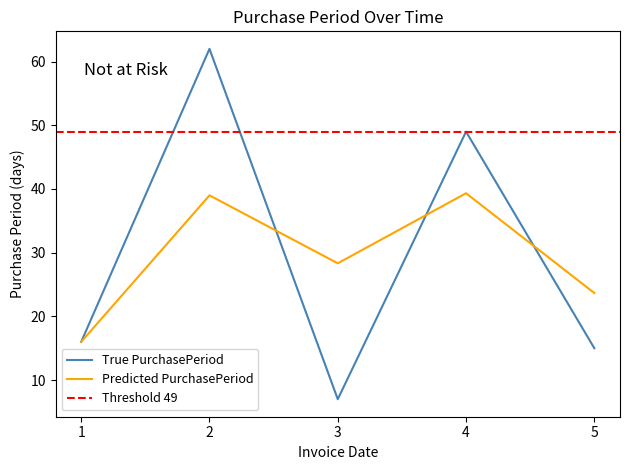

At which label is Predicted PurchasePeriod closest to 27?

3